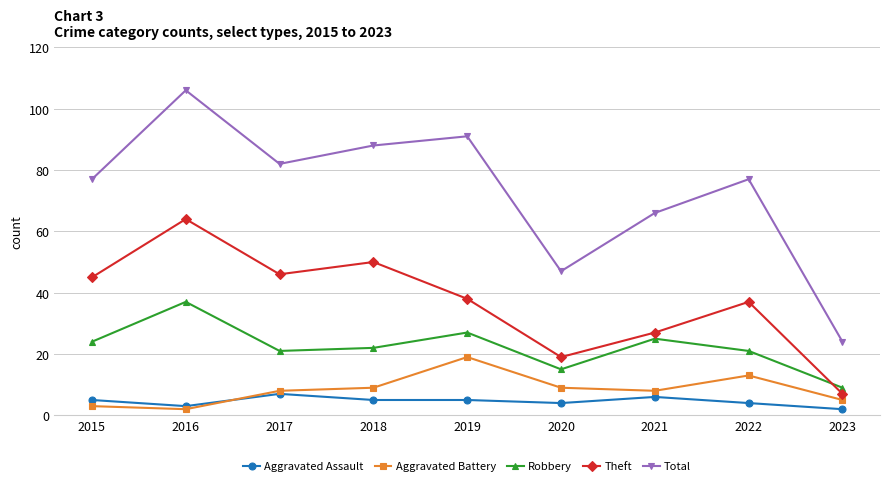

The value of Robbery at 2022 is 21. True or false?

True